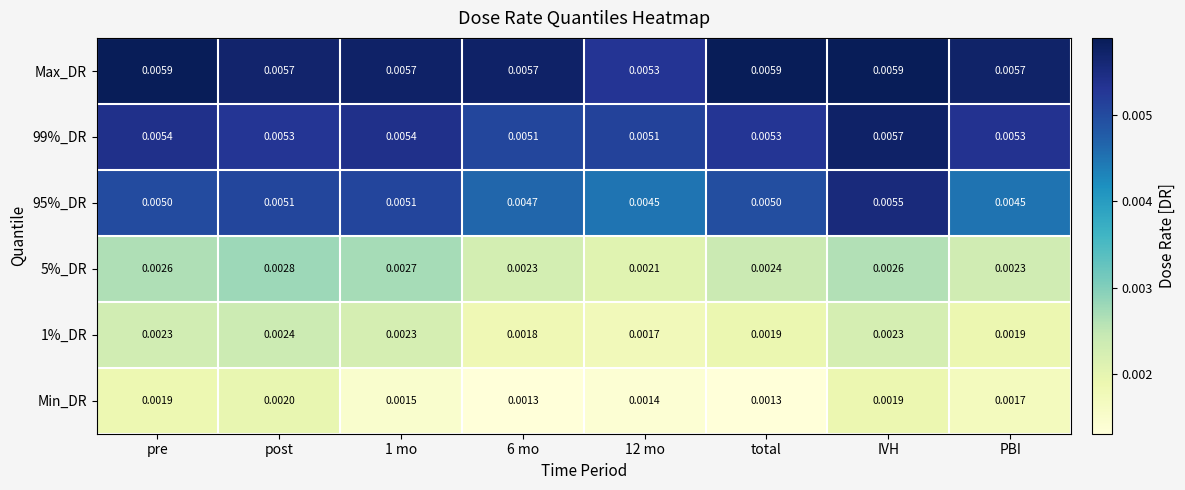

Which series changed the most between post and 6 mo?

Min_DR